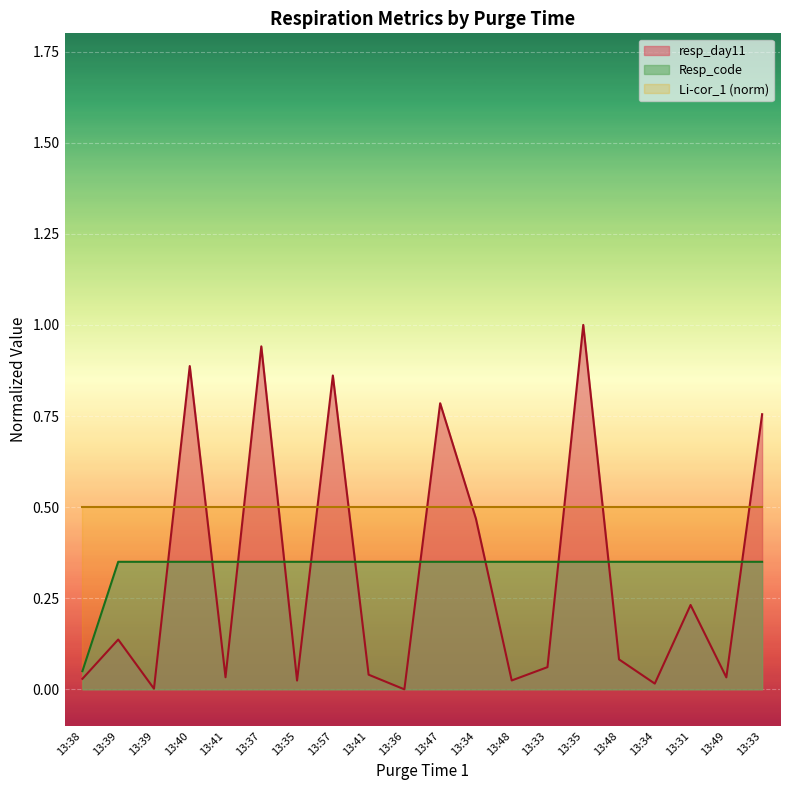

Which has a higher value, 13:37 or 13:39?

13:37